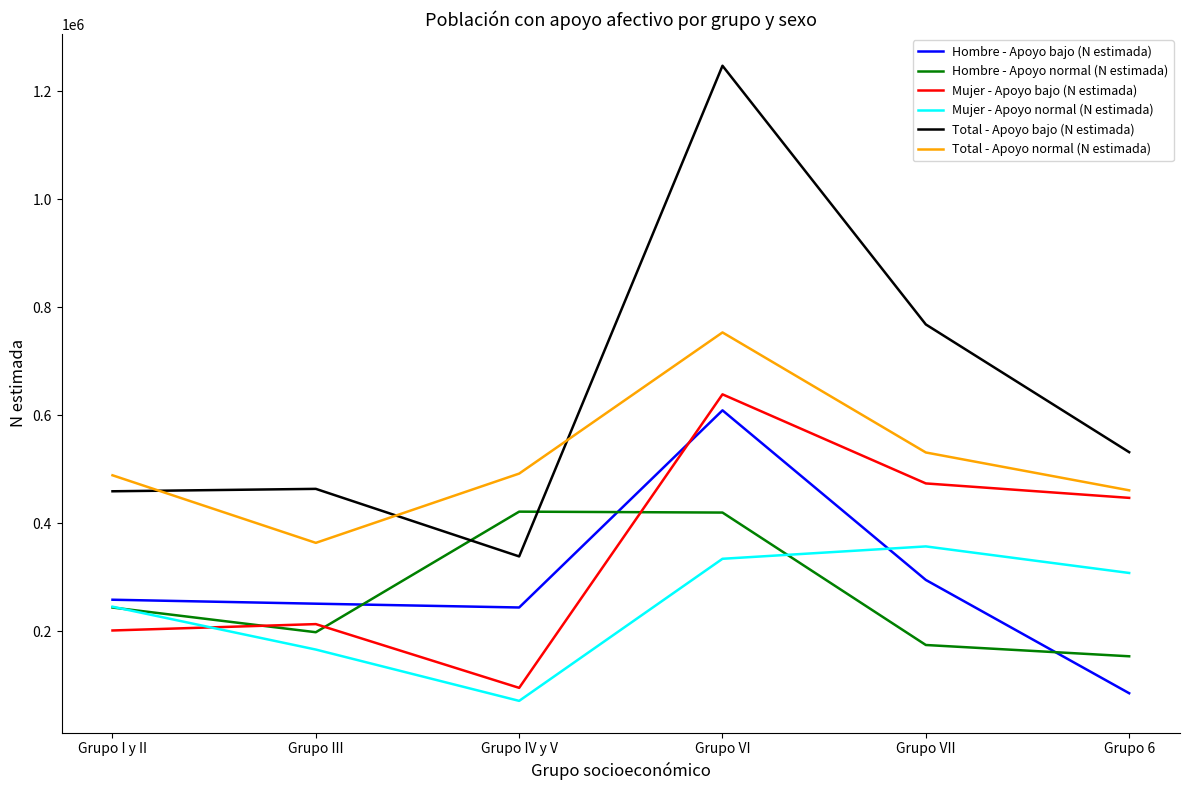

How many lines are shown in the chart?

6